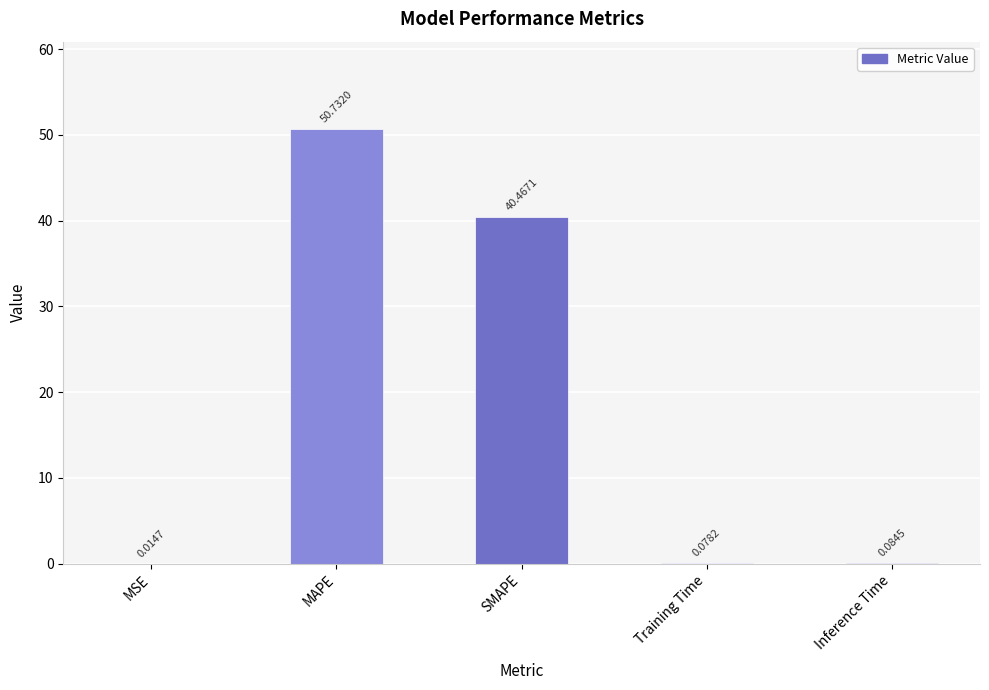

Does the chart contain stacked bars?

No